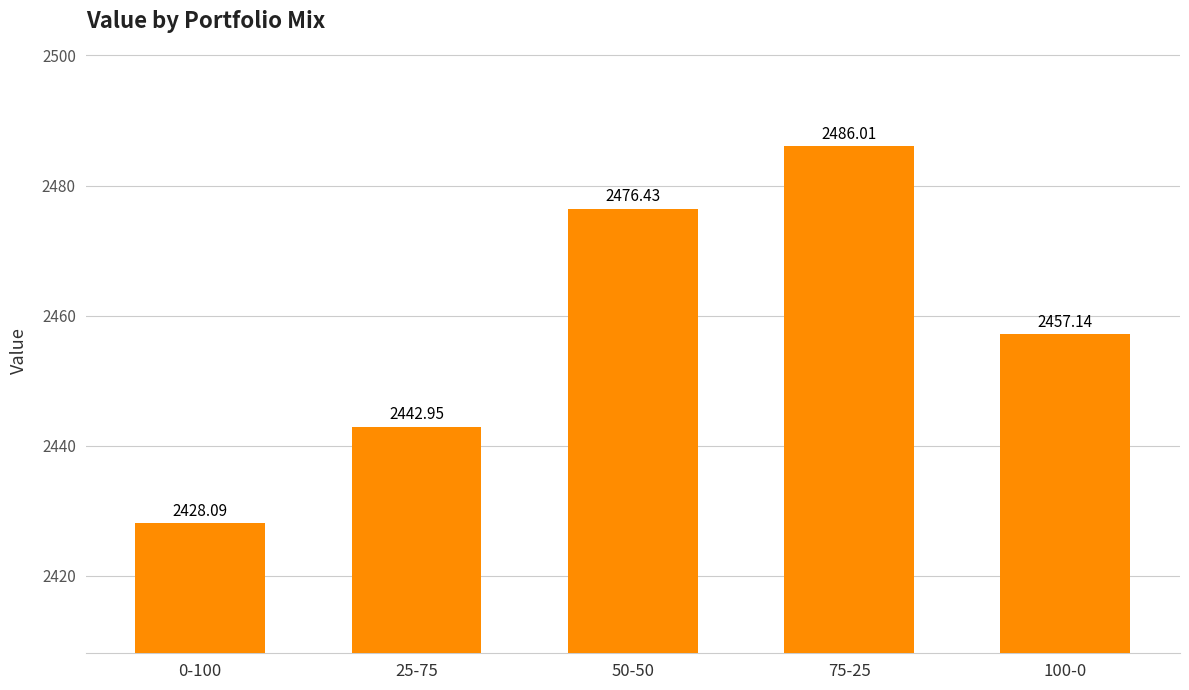

Which has a higher value, 75-25 or 100-0?

75-25